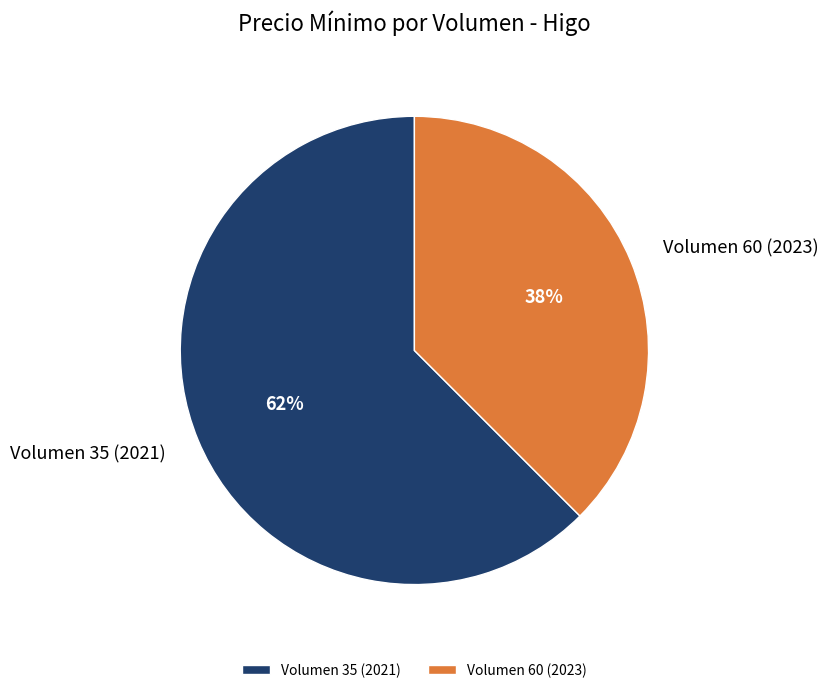

How many segments does this pie chart have?

2